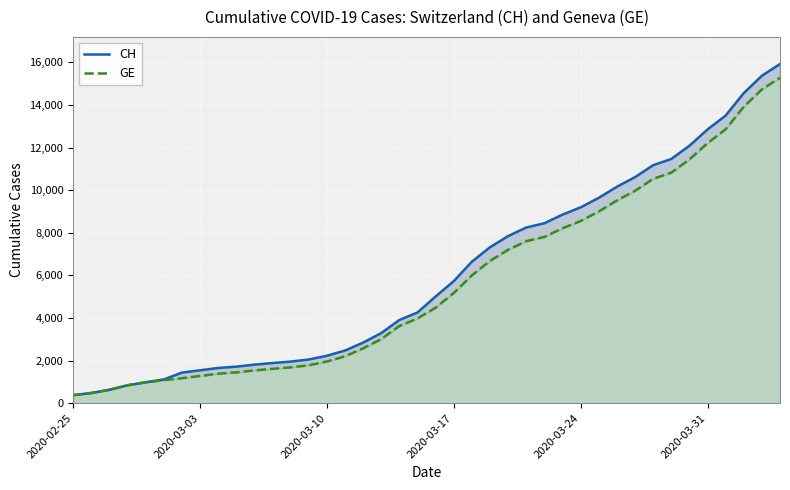

What is the average value of the CH series?

6053